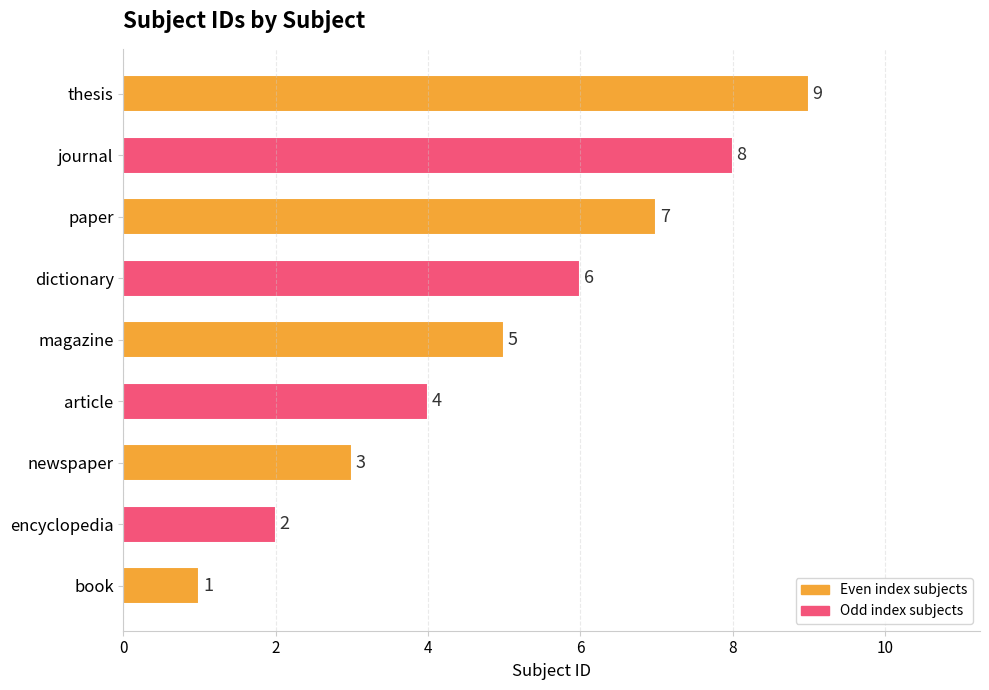

Between newspaper and encyclopedia, which is larger?

newspaper